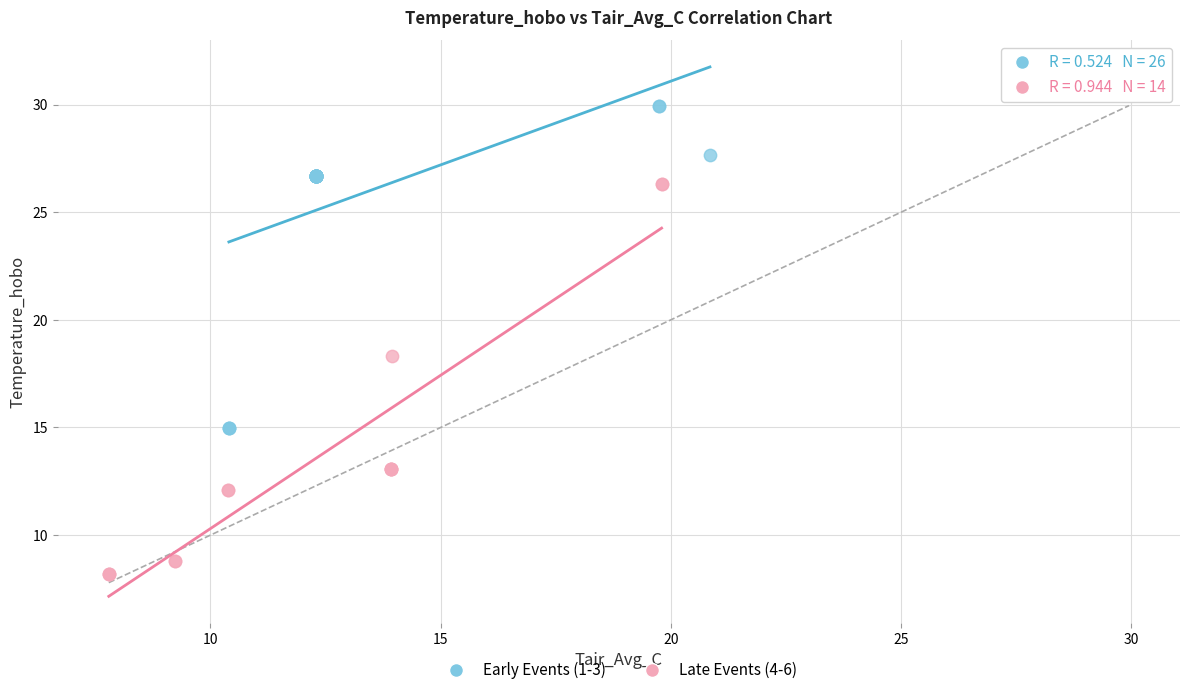

Which series contains the highest Y value?

Early Events (1-3)